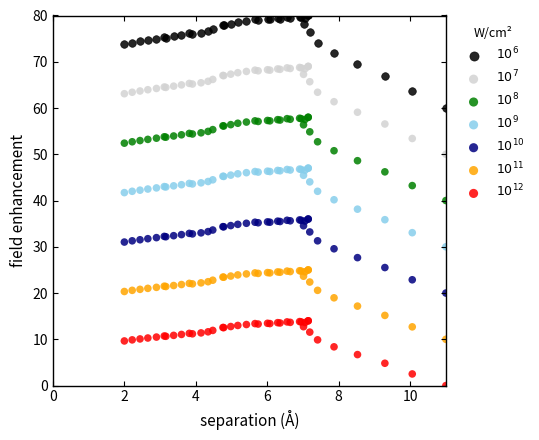

What is the X range (max minus min) for the scatter plot?

9.0